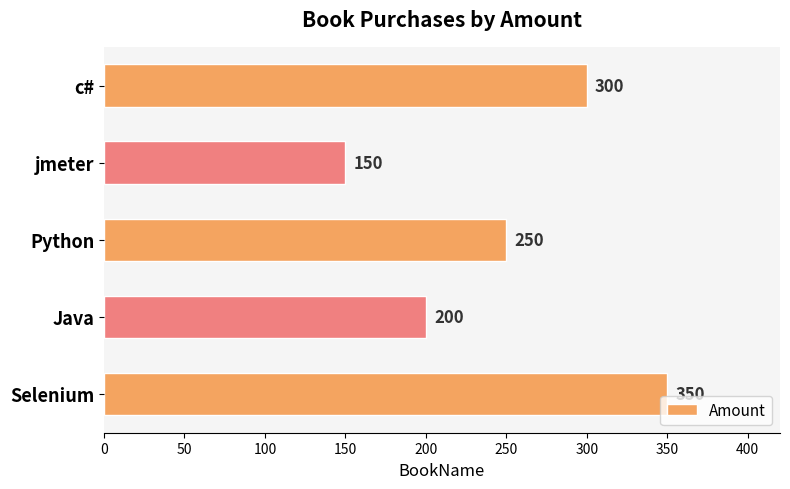

Rank the categories by value from lowest to highest.

jmeter, Java, Python, c#, Selenium